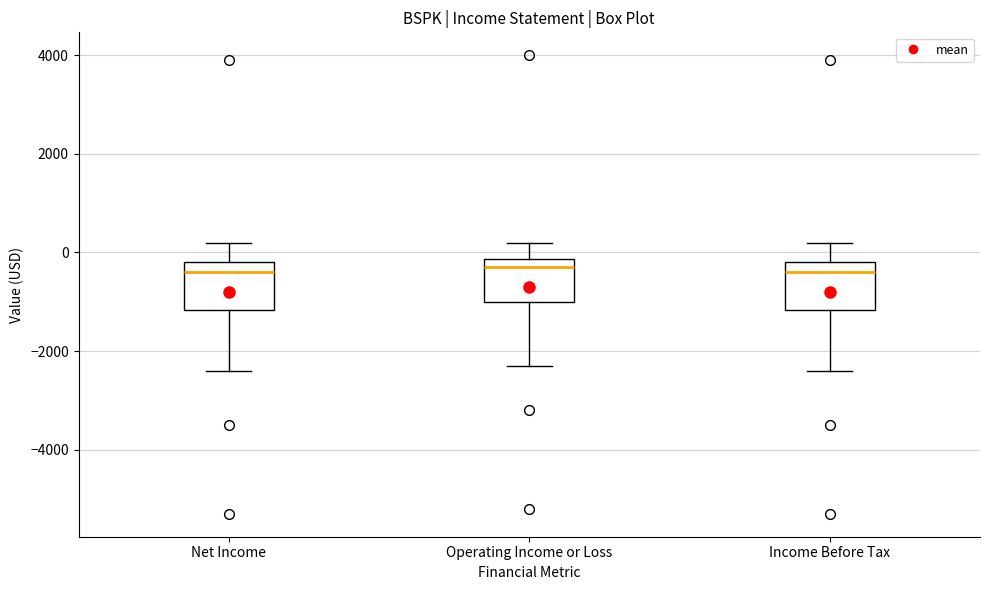

Where does the upper whisker of the box for Net Income end on the y-axis? The values are not printed on the chart, so give them approximately, as read against the axis.

200